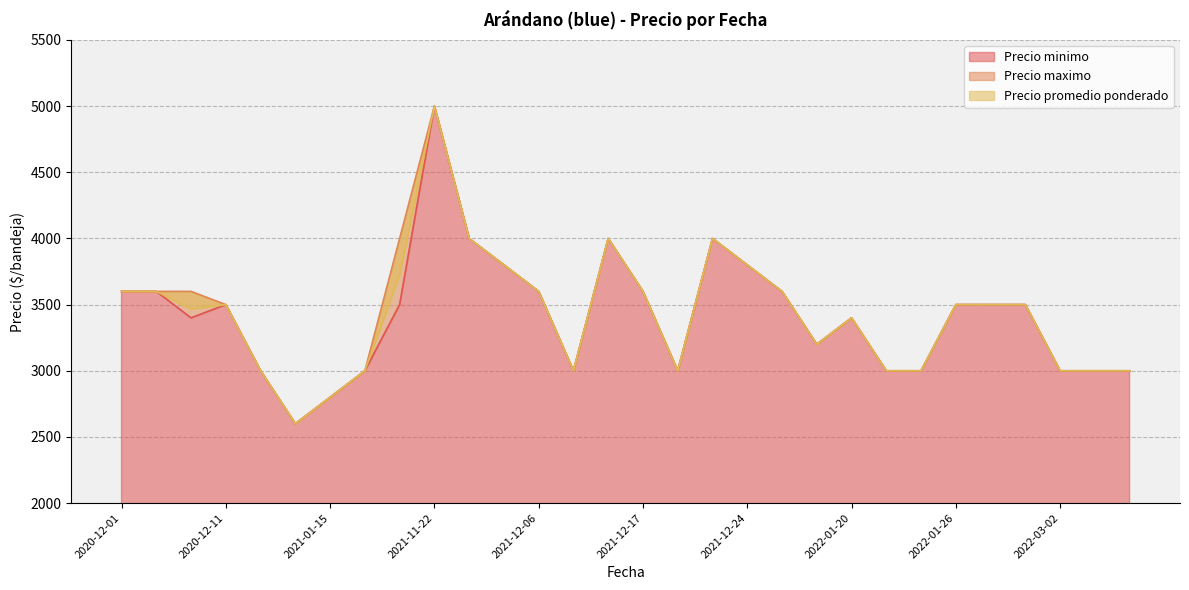

What is the label of the 25th point from the right?

2021-01-06